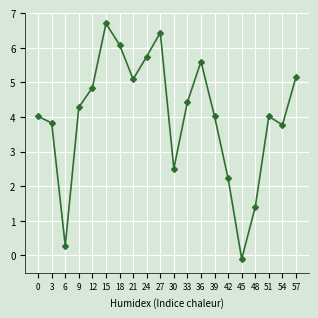

True or false: the data has more than 1 interior local peaks.

True